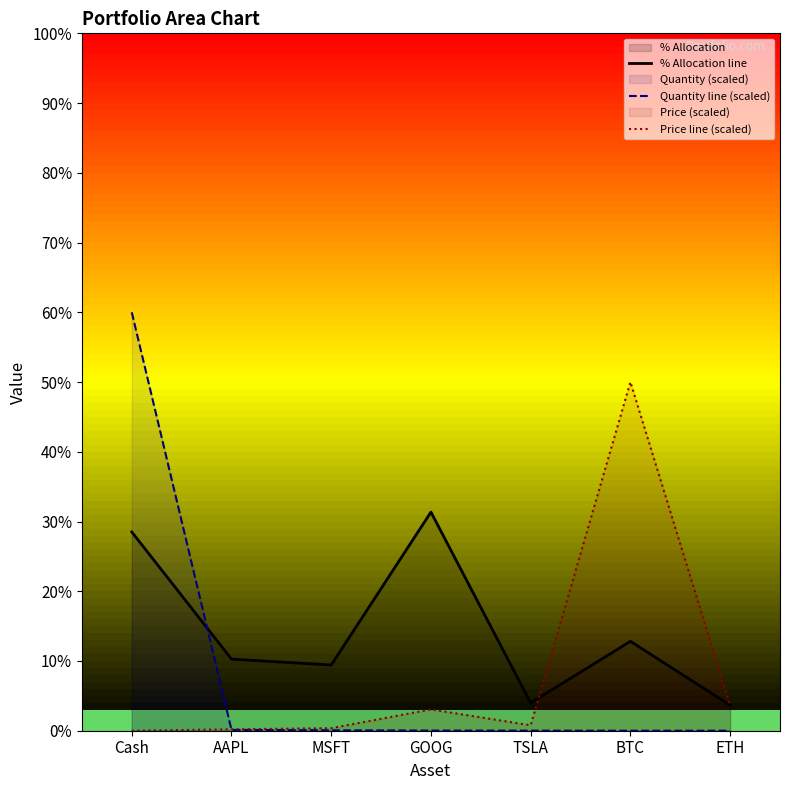

Between ETH and GOOG, which is larger?

GOOG